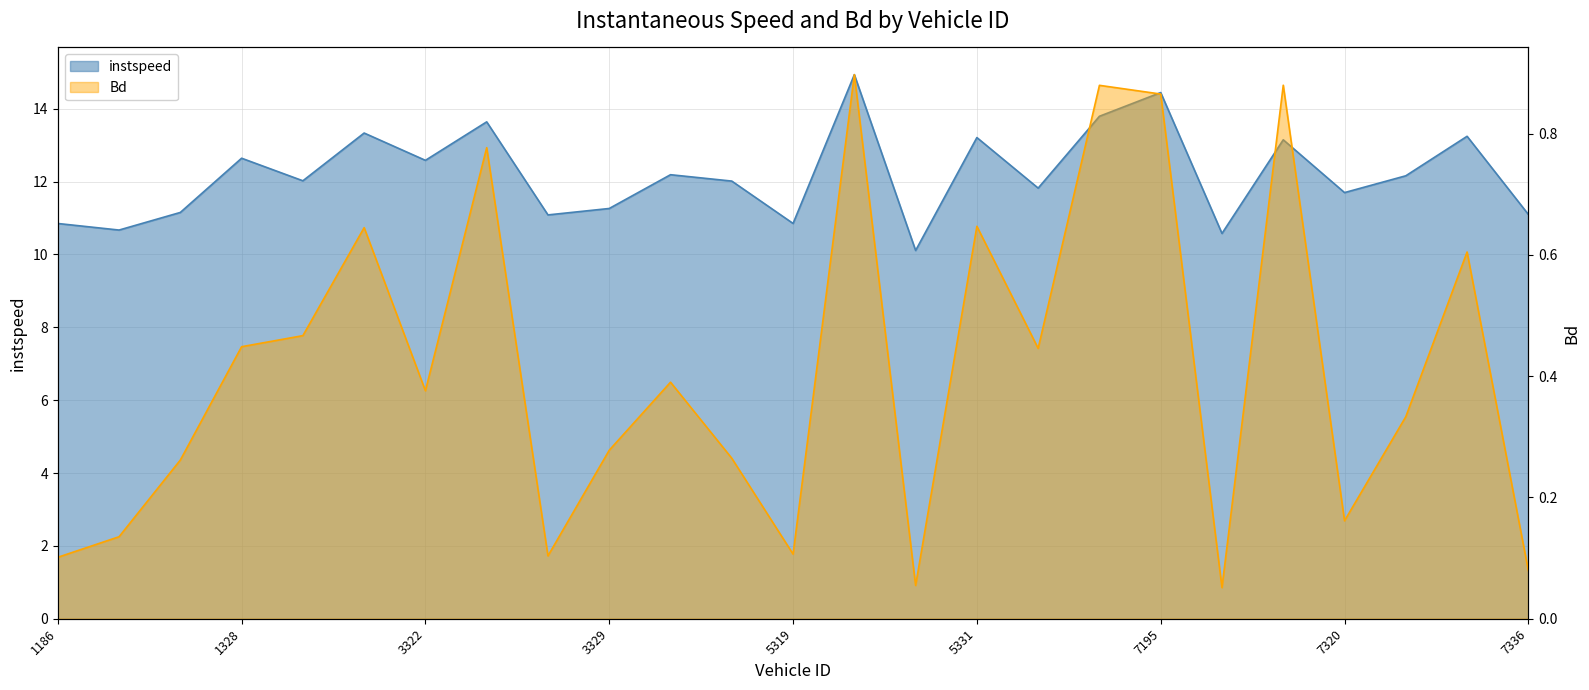

What is the highest value of the instspeed series?

14.9